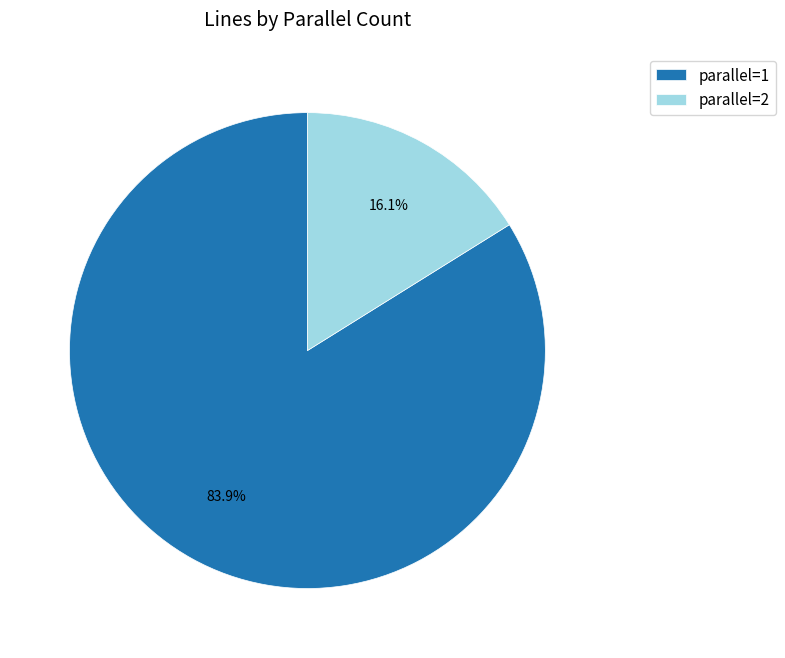

Rank the categories by value from lowest to highest.

parallel=2, parallel=1